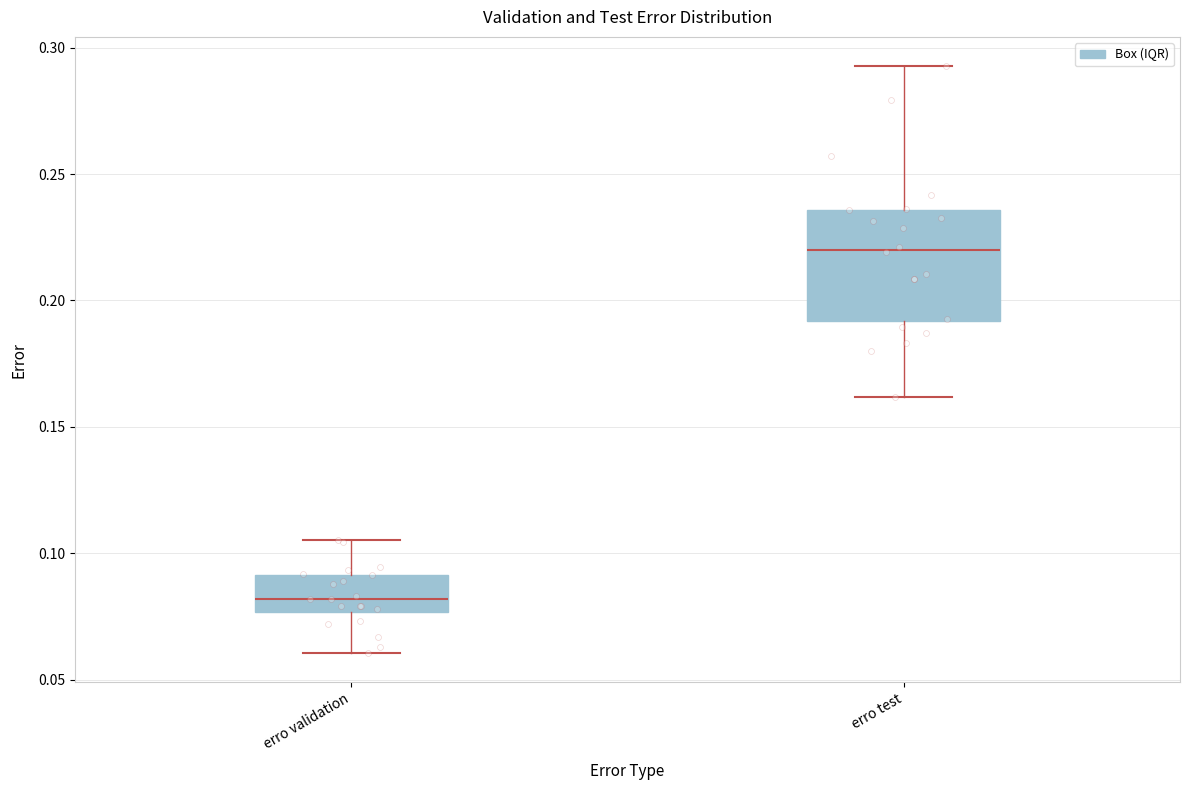

Which box is the tallest, from its lower edge to its upper edge?

erro test